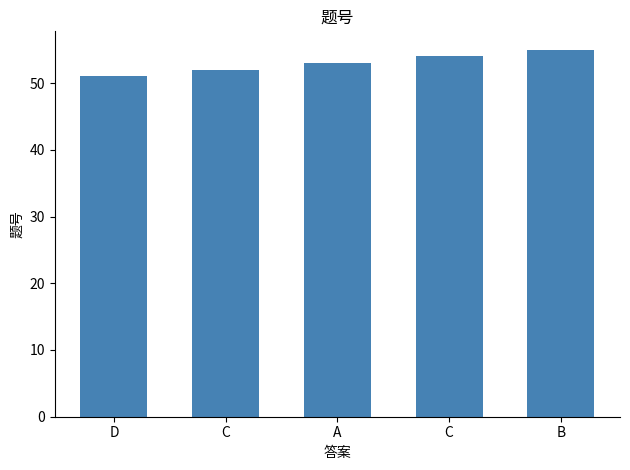

The value at C is 52. True or false?

True